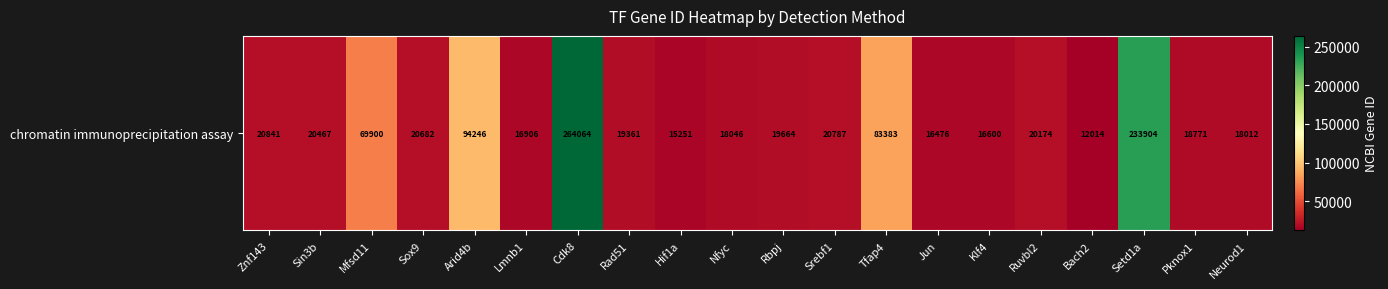

How many distinct data groups are displayed?

1